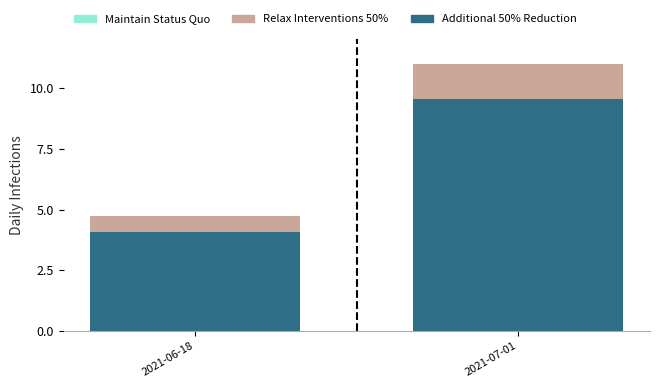

What is the highest value of the Additional 50% Reduction series?

9.5